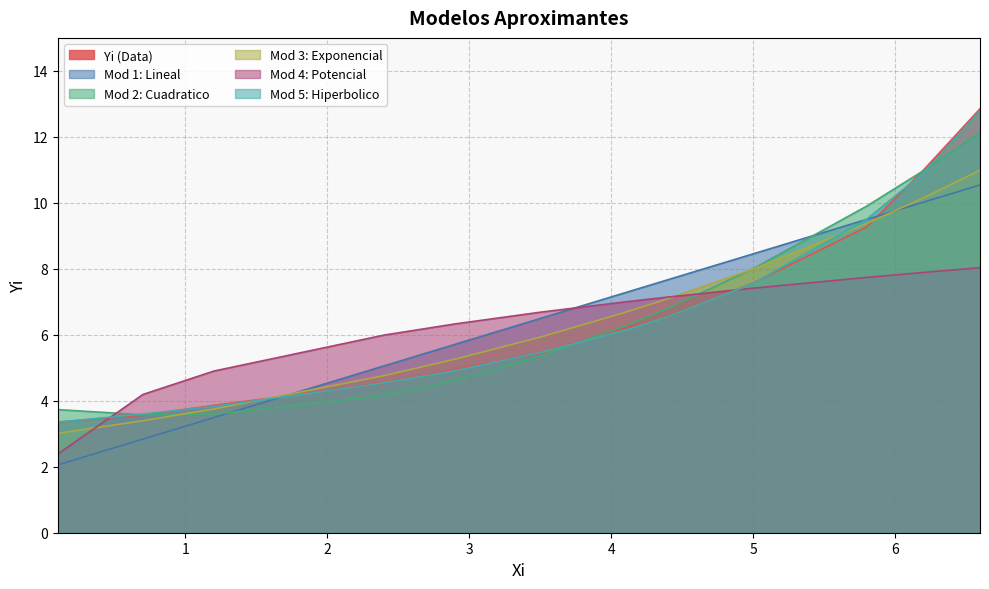

Is it true that Mod 4: Potencial equals 3.2 at 5.0?

False